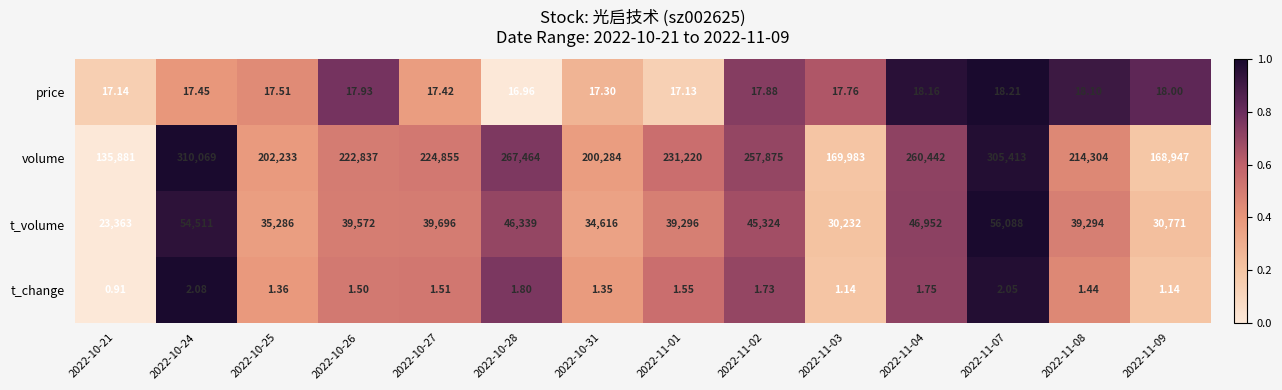

How many distinct data groups are displayed?

4